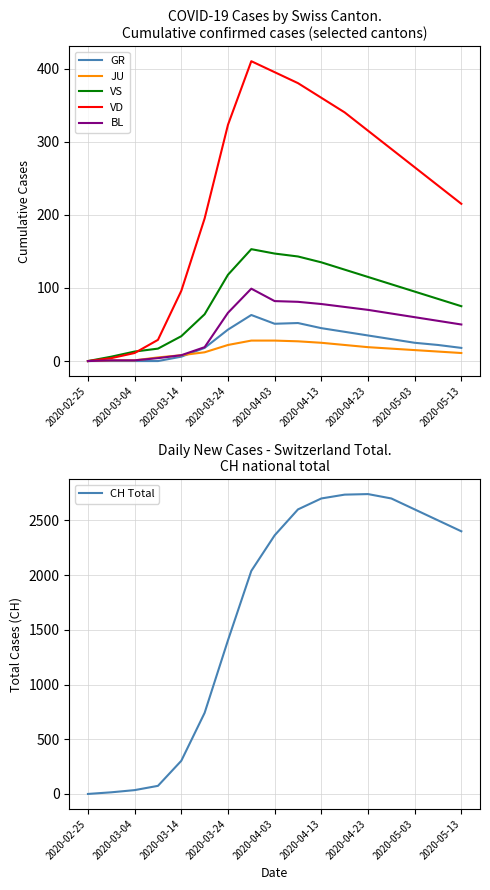

How many positive values does the VD series have?

16